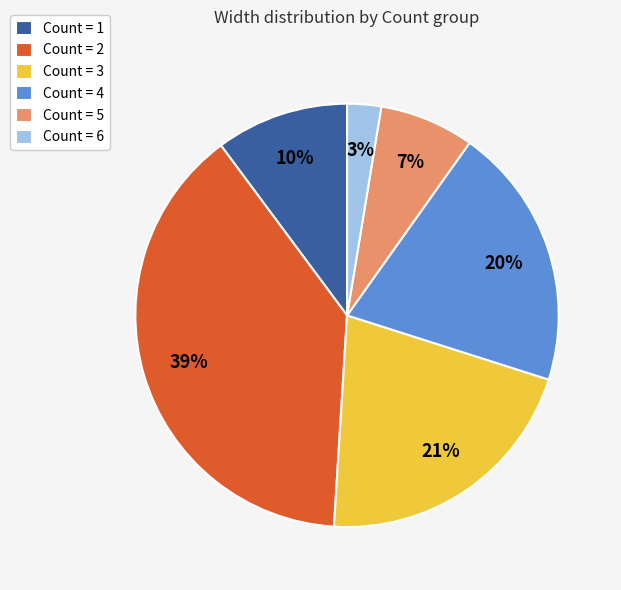

To the nearest percent, what is the difference between the largest and smallest slice percentages?

36%